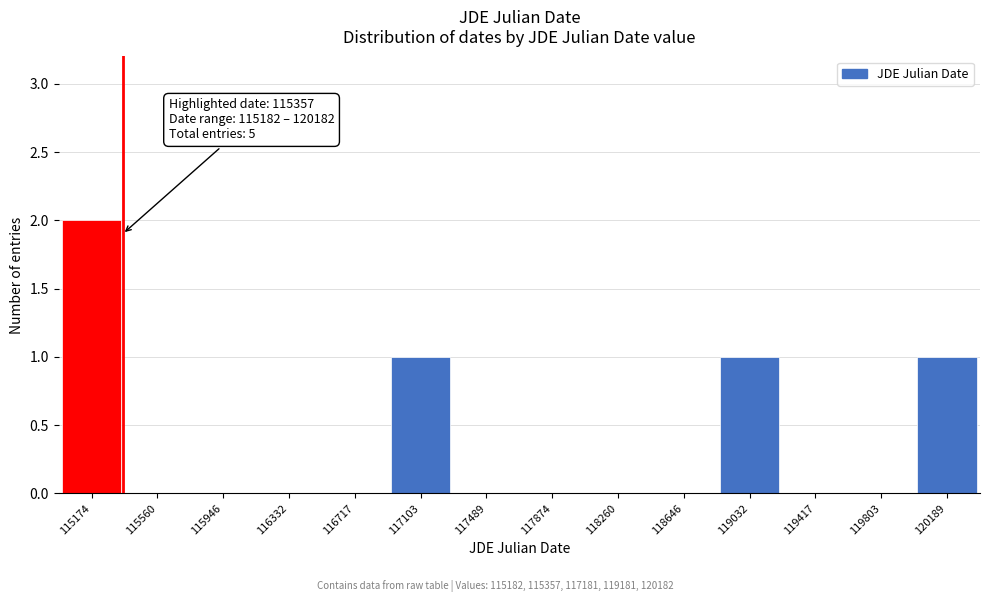

Over which range of the x-axis is the bar tallest?

115000 to 115350